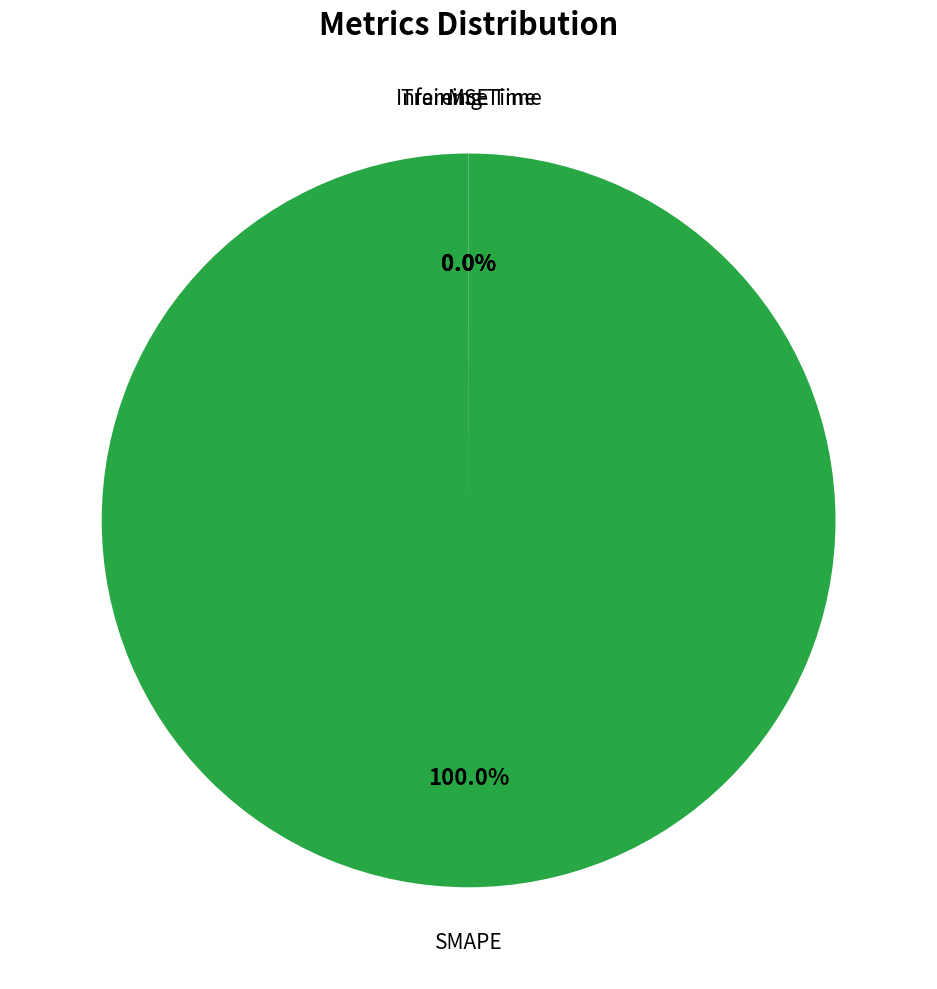

Is there any slice that represents more than half of the pie?

Yes